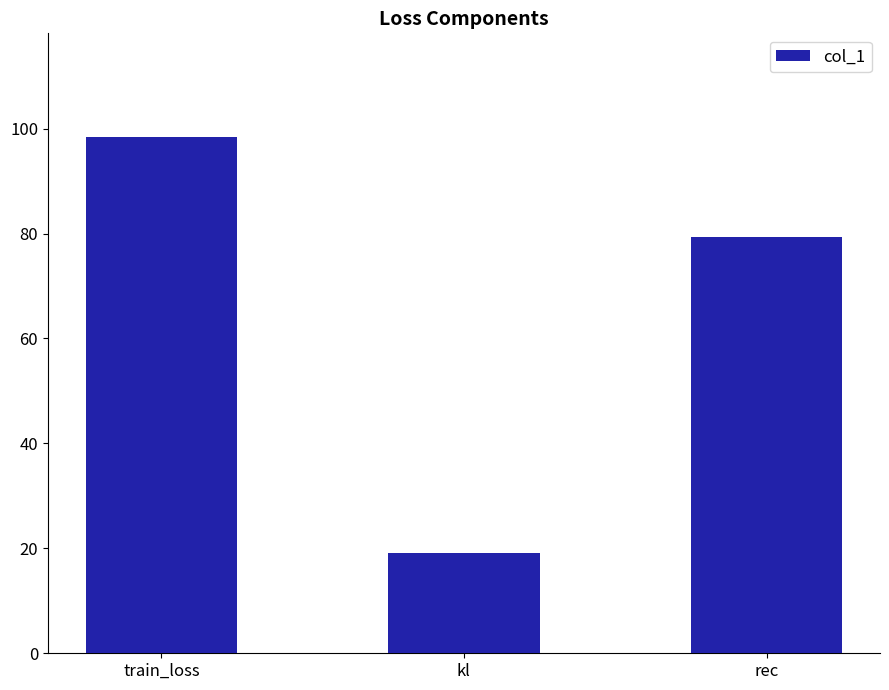

Reading left to right, transcribe all the data shown in this chart.

train_loss=98.5	kl=19.0	rec=79.4